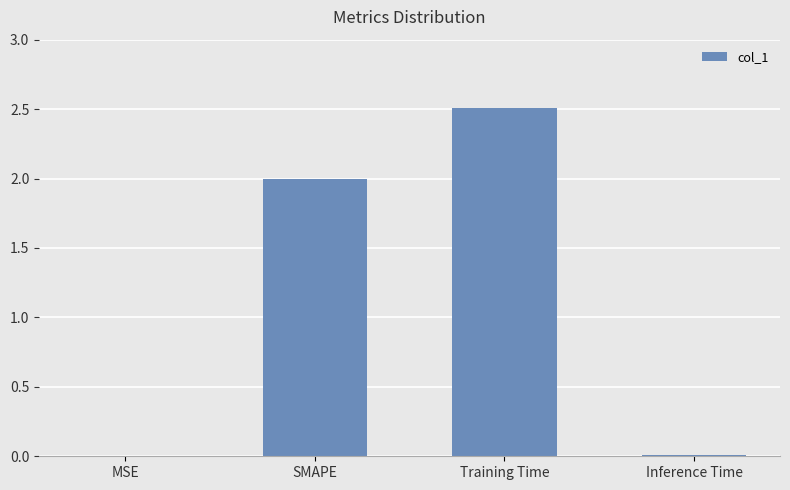

True or false: the data shows 0.0 at Inference Time.

True